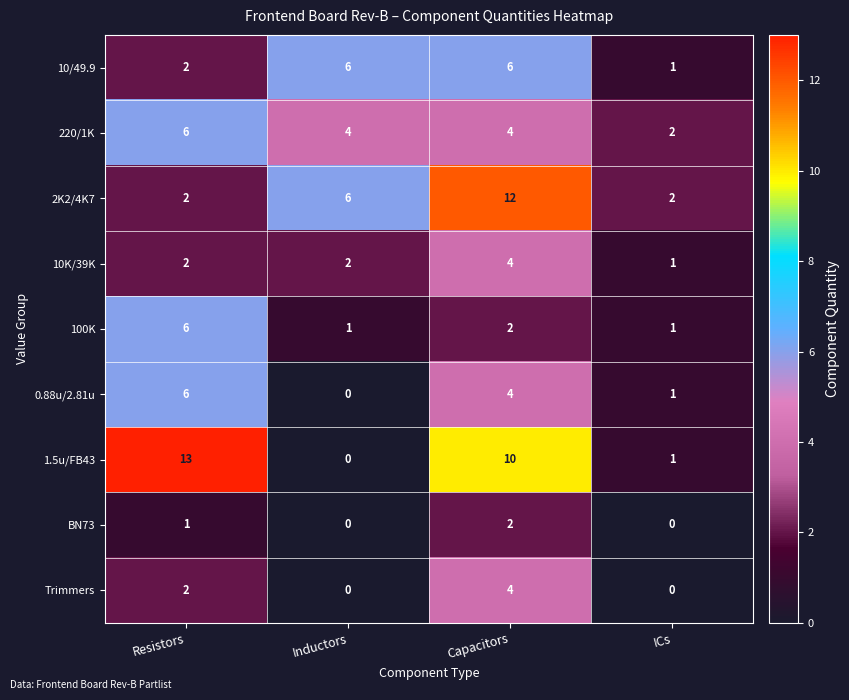

What is the maximum value for 1.5u/FB43?

13